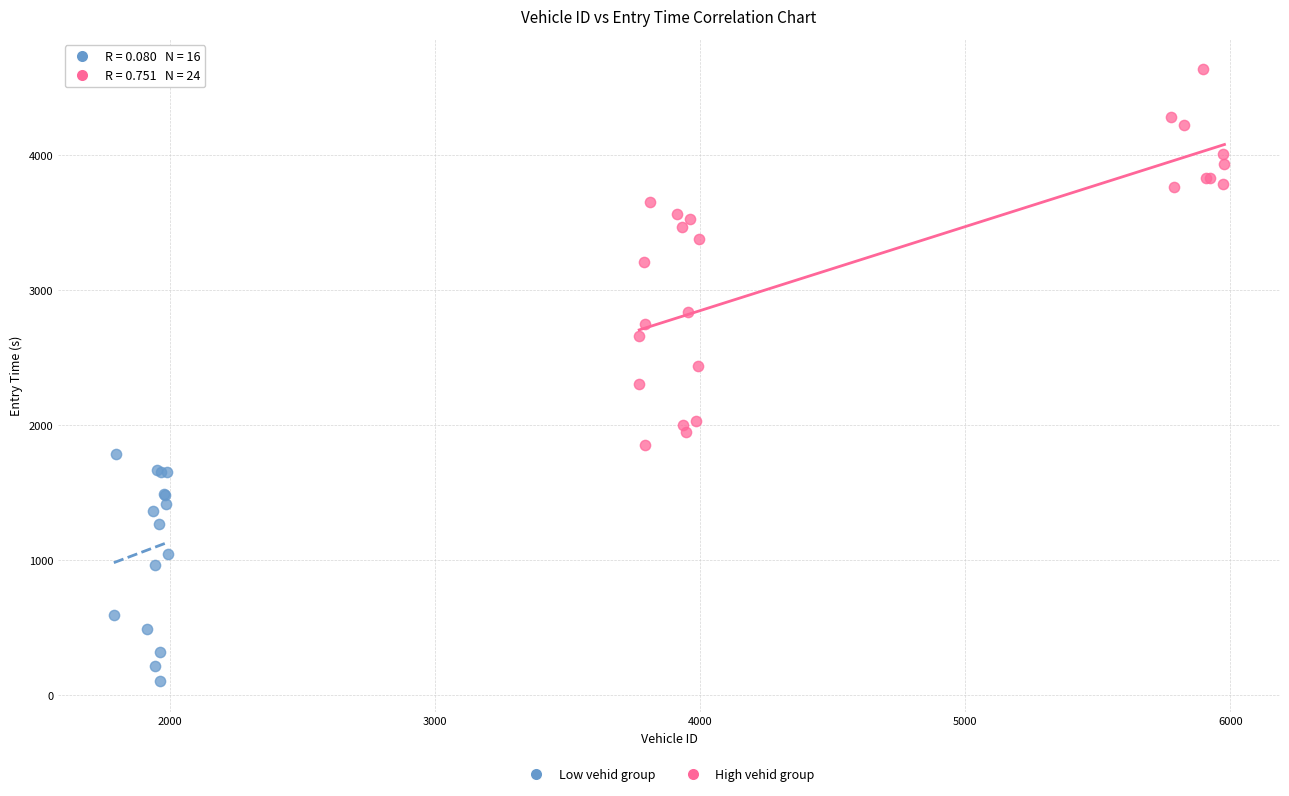

Which series has the widest spread of Y values?

High vehid group